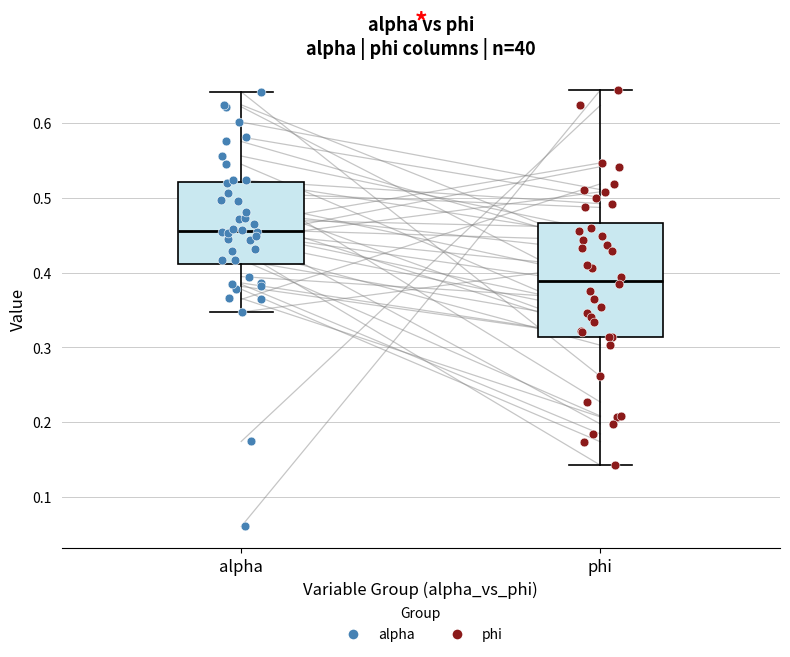

Which box's median line is the lowest?

phi